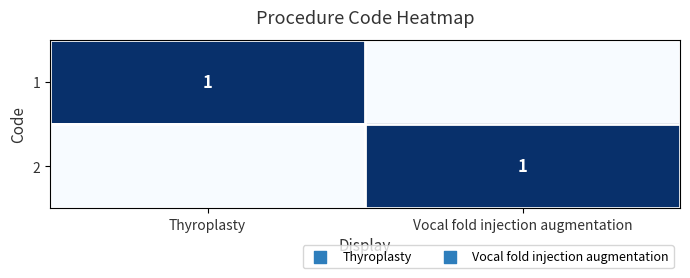

True or false: 2 has a value of 0 at Vocal fold injection augmentation.

False